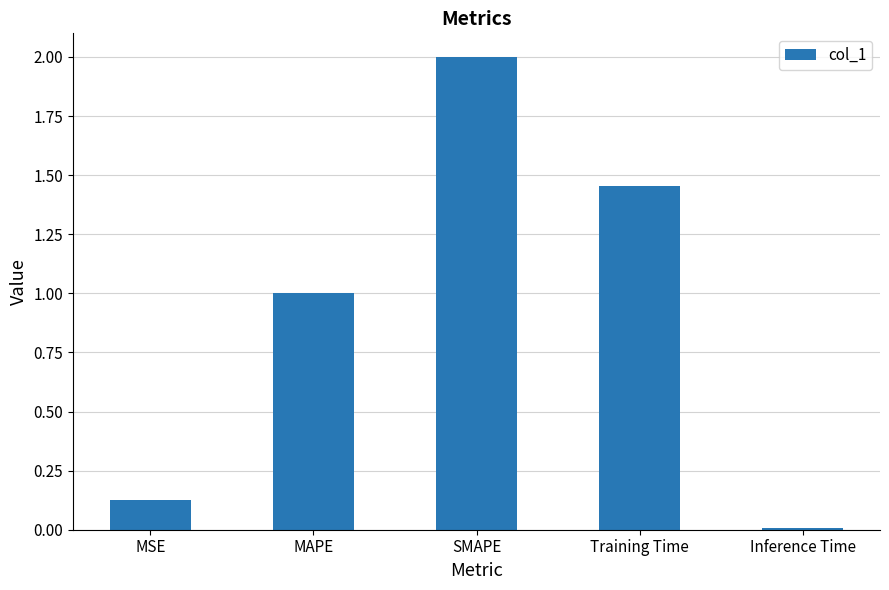

What is the label of the 1st bar from the left?

MSE